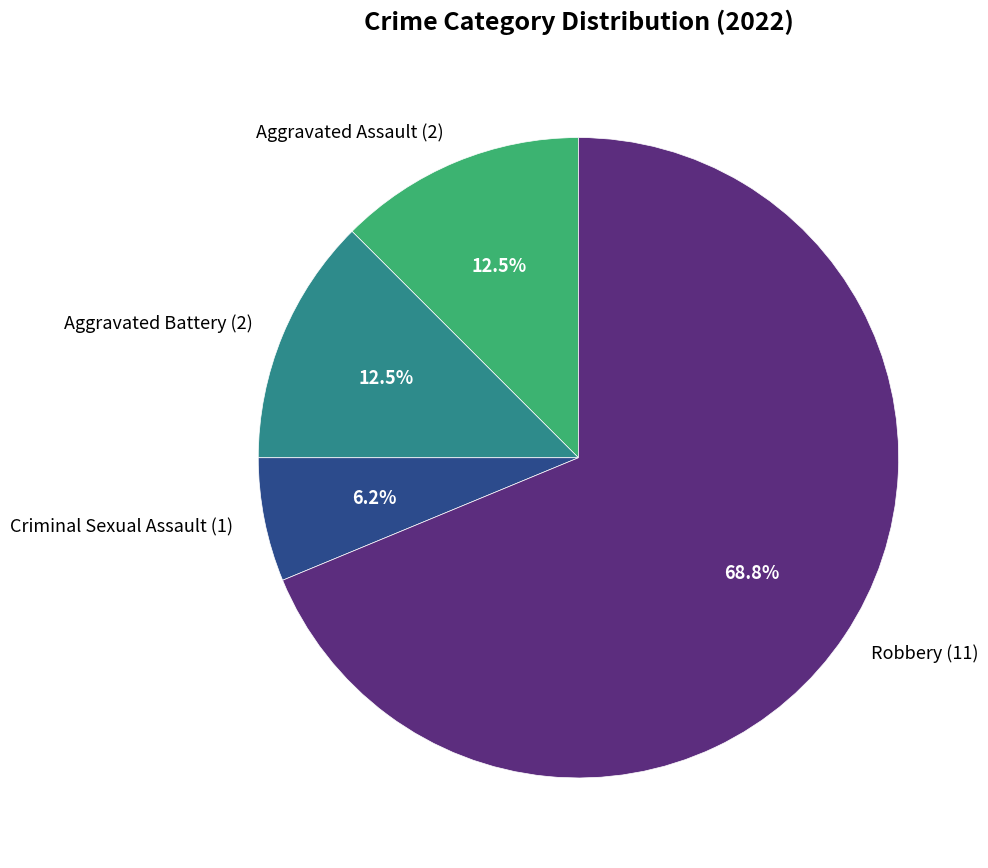

What is the ratio of the value at Criminal Sexual Assault to the value at Aggravated Battery?

0.5